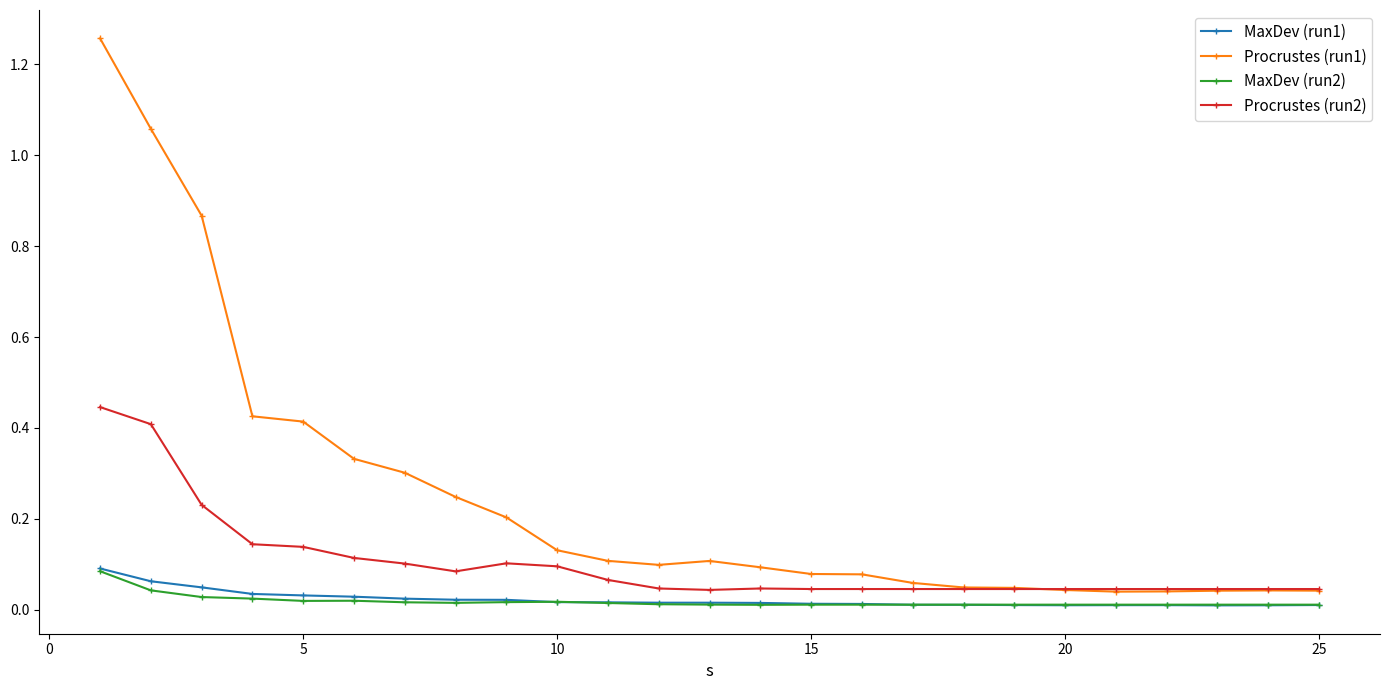

True or false: MaxDev (run2) and Procrustes (run2) cross at least once.

False